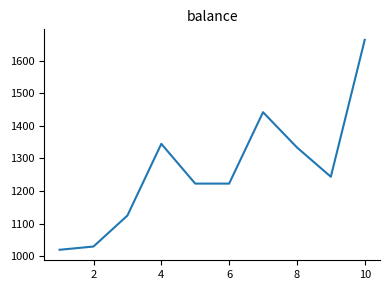

How many lines are shown in the chart?

1